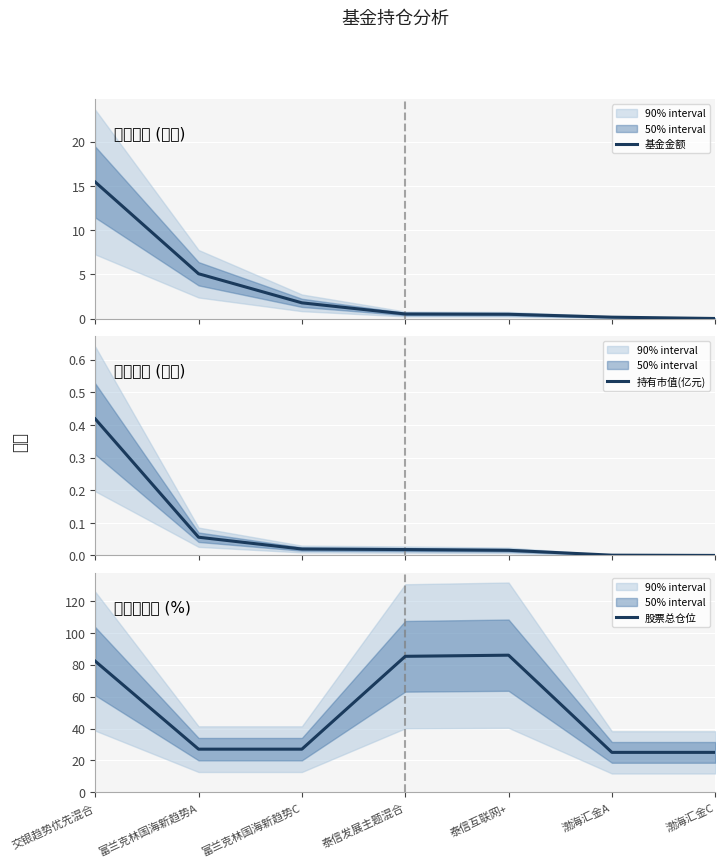

Rank the series at 泰信互联网+ from highest to lowest value.

股票总仓位, 基金金额, 持有市值(亿元)